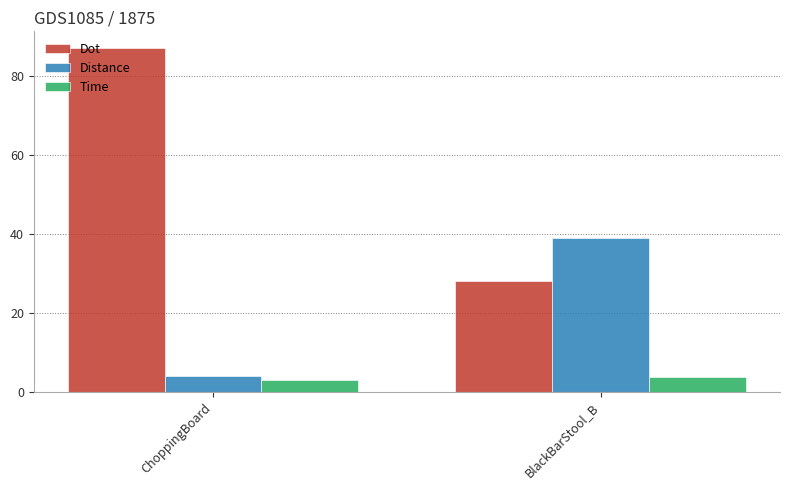

Is it true that Time equals 3.0 at ChoppingBoard?

True